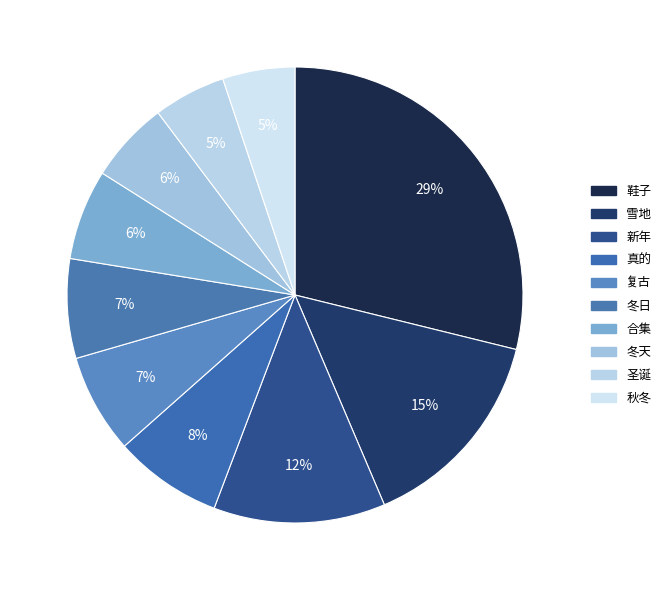

Count the number of slices in the pie.

10